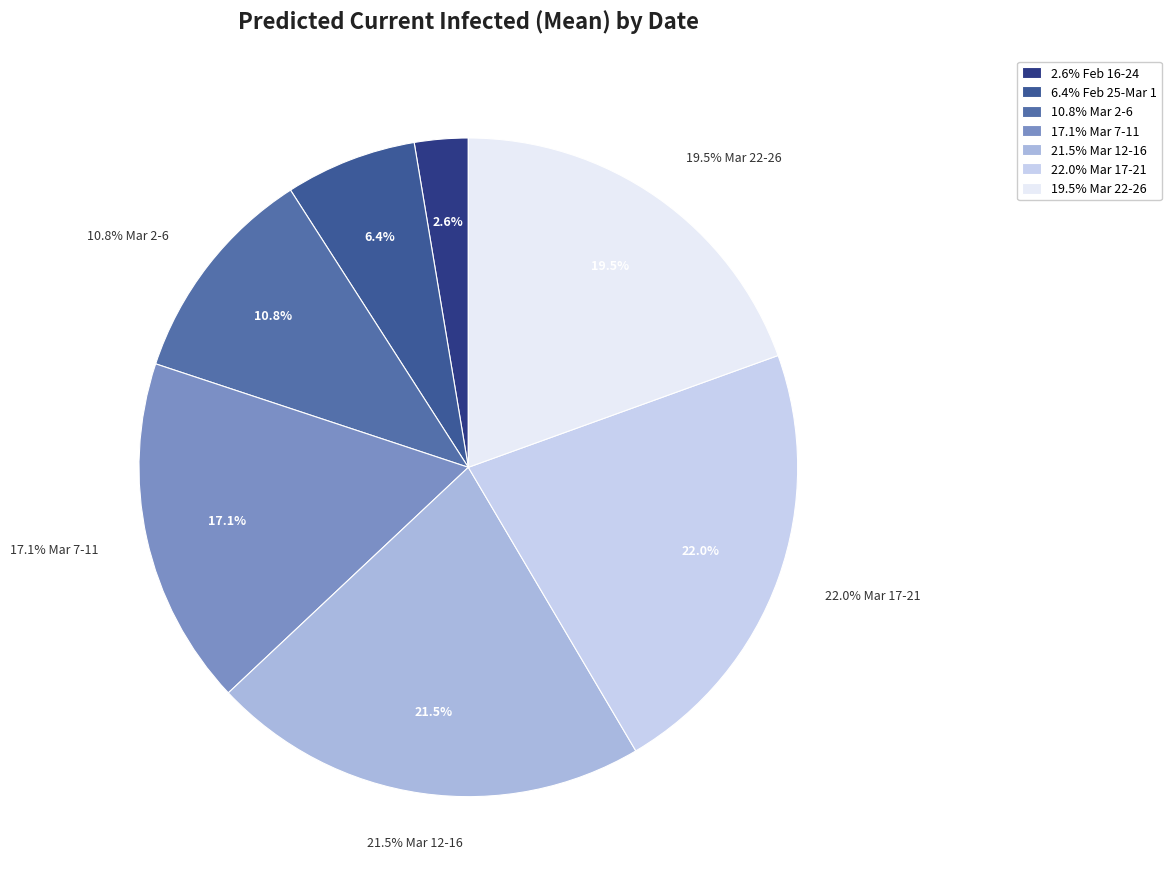

Does any single category account for the majority?

No